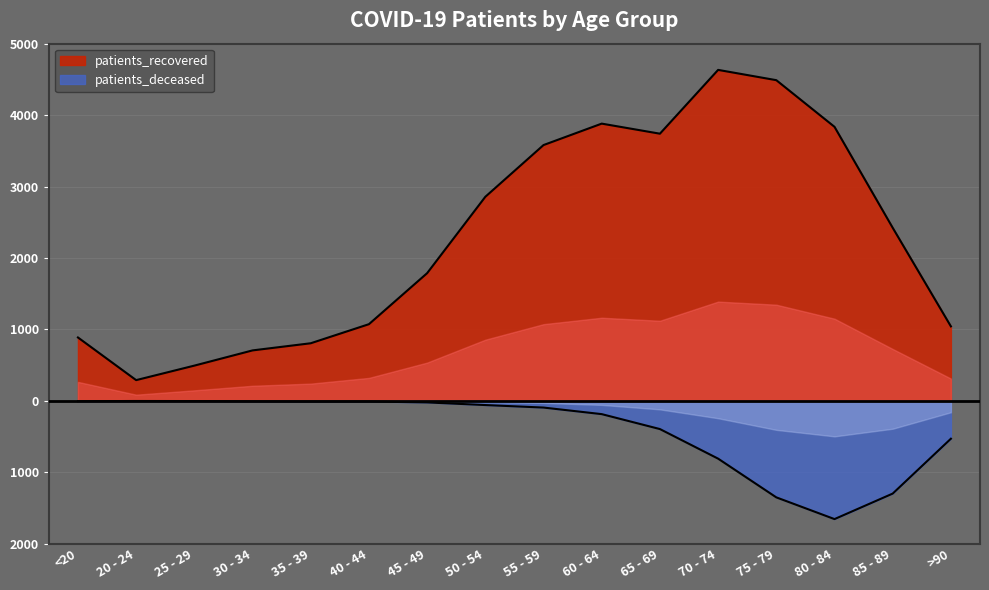

Rank the series by their maximum value, from lowest to highest.

patients_deceased, patients_recovered